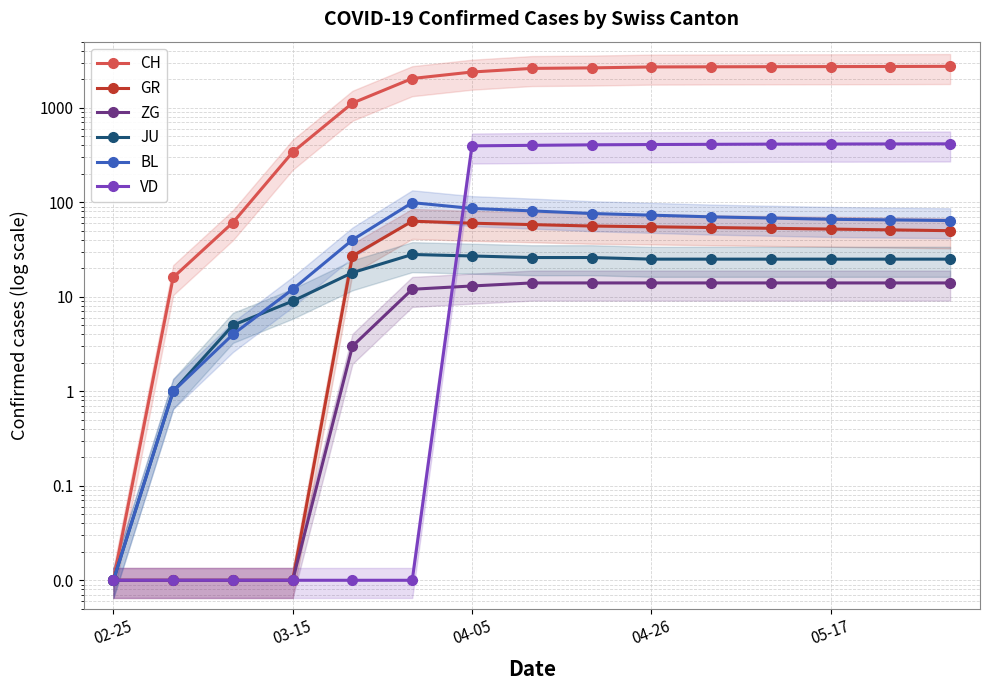

True or false: ZG has more than 1 interior local peaks.

False